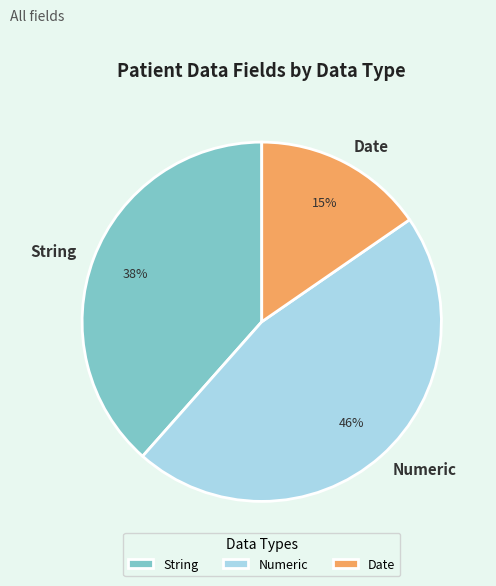

To the nearest percent, what percentage of the pie is Numeric?

46%